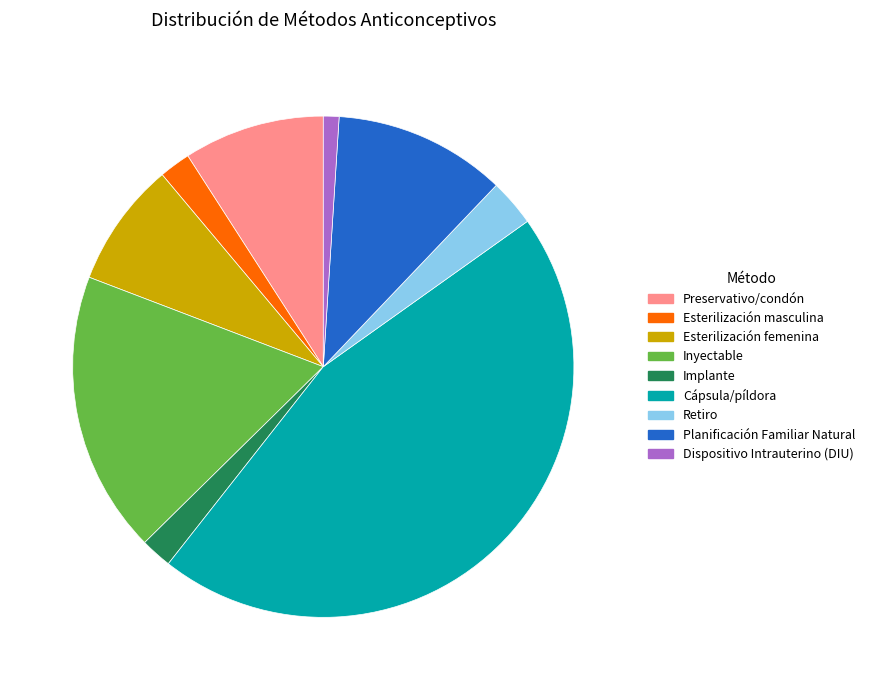

How many segments does this pie chart have?

9